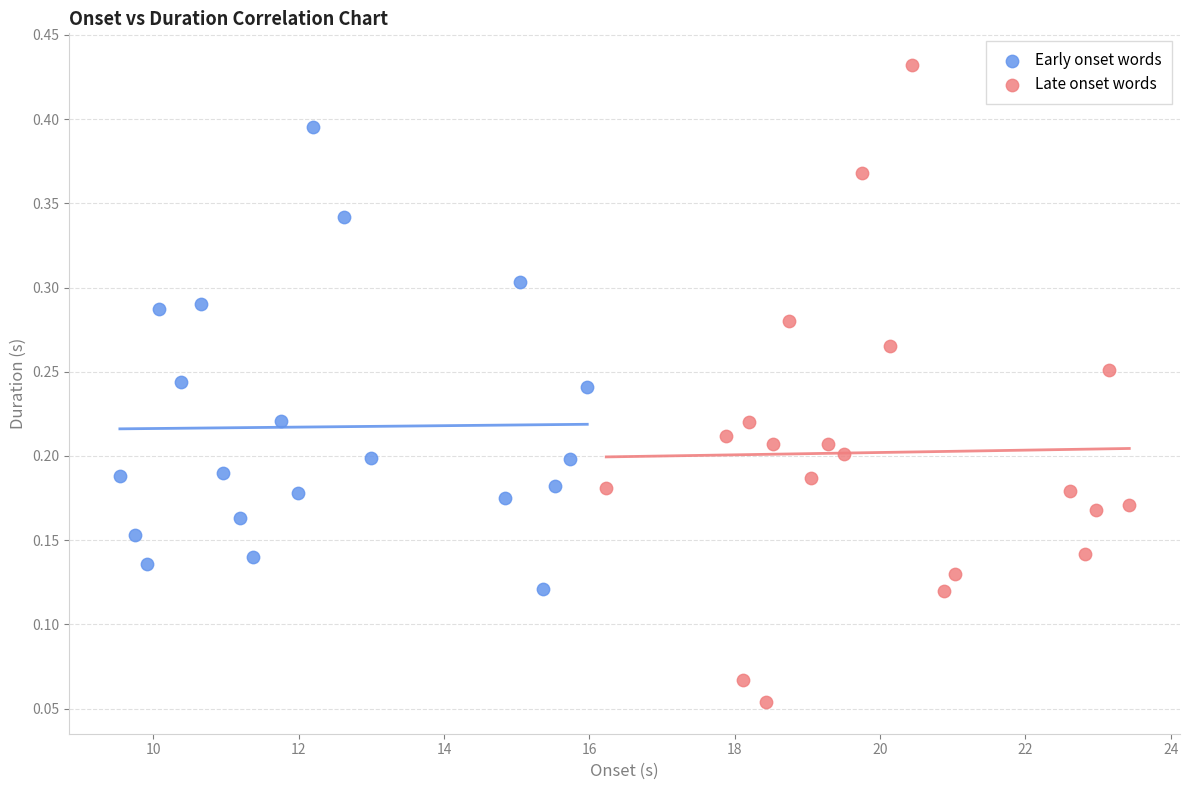

Which series reaches the minimum Y coordinate?

Late onset words